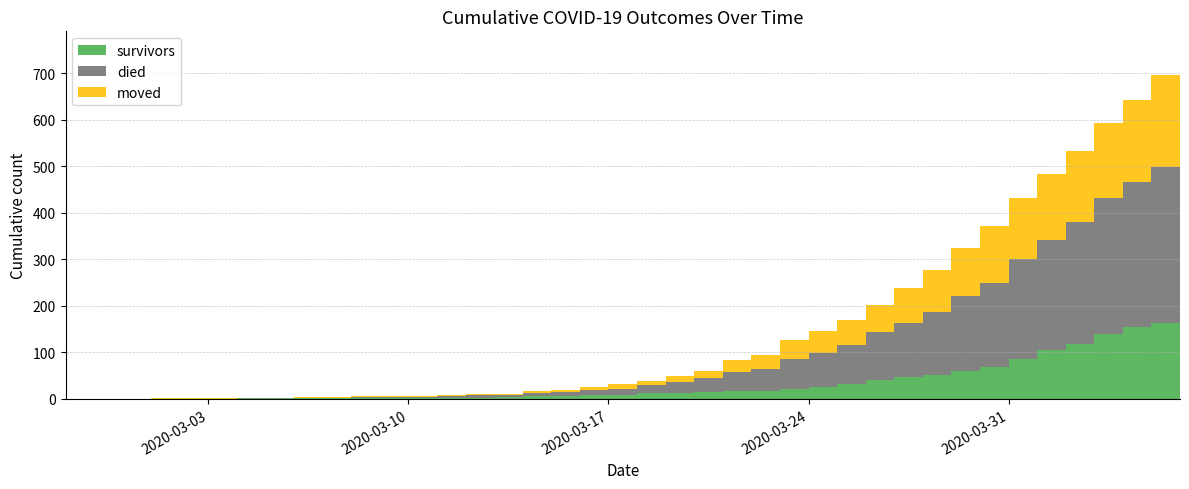

Reading left to right, extract all data points from this chart.

survivors: 2020-02-27=0	2020-02-28=0	2020-02-29=0	2020-03-01=0	2020-03-02=0	2020-03-03=0	2020-03-04=2	2020-03-05=2	2020-03-06=2	2020-03-07=3	2020-03-08=3	2020-03-09=3	2020-03-10=3	2020-03-11=3	2020-03-12=3	2020-03-13=4	2020-03-14=7	2020-03-15=7	2020-03-16=8	2020-03-17=8	2020-03-18=12	2020-03-19=12	2020-03-20=14	2020-03-21=16	2020-03-22=18	2020-03-23=21	2020-03-24=25	2020-03-25=31	2020-03-26=41	2020-03-27=47	2020-03-28=51	2020-03-29=61	2020-03-30=69	2020-03-31=86	2020-04-01=104	2020-04-02=119	2020-04-03=140	2020-04-04=154	2020-04-05=163	2020-04-06=187
died: 2020-02-27=0	2020-02-28=0	2020-02-29=0	2020-03-01=0	2020-03-02=0	2020-03-03=0	2020-03-04=0	2020-03-05=0	2020-03-06=0	2020-03-07=0	2020-03-08=2	2020-03-09=2	2020-03-10=2	2020-03-11=4	2020-03-12=5	2020-03-13=5	2020-03-14=5	2020-03-15=7	2020-03-16=12	2020-03-17=14	2020-03-18=17	2020-03-19=25	2020-03-20=30	2020-03-21=41	2020-03-22=47	2020-03-23=64	2020-03-24=74	2020-03-25=85	2020-03-26=103	2020-03-27=117	2020-03-28=135	2020-03-29=160	2020-03-30=180	2020-03-31=214	2020-04-01=238	2020-04-02=260	2020-04-03=292	2020-04-04=311	2020-04-05=335	2020-04-06=355
moved: 2020-02-27=0	2020-02-28=0	2020-02-29=0	2020-03-01=1	2020-03-02=1	2020-03-03=1	2020-03-04=1	2020-03-05=1	2020-03-06=2	2020-03-07=1	2020-03-08=1	2020-03-09=1	2020-03-10=2	2020-03-11=2	2020-03-12=2	2020-03-13=2	2020-03-14=5	2020-03-15=6	2020-03-16=6	2020-03-17=9	2020-03-18=10	2020-03-19=12	2020-03-20=17	2020-03-21=27	2020-03-22=30	2020-03-23=42	2020-03-24=47	2020-03-25=54	2020-03-26=57	2020-03-27=74	2020-03-28=90	2020-03-29=103	2020-03-30=122	2020-03-31=132	2020-04-01=142	2020-04-02=153	2020-04-03=161	2020-04-04=177	2020-04-05=197	2020-04-06=210